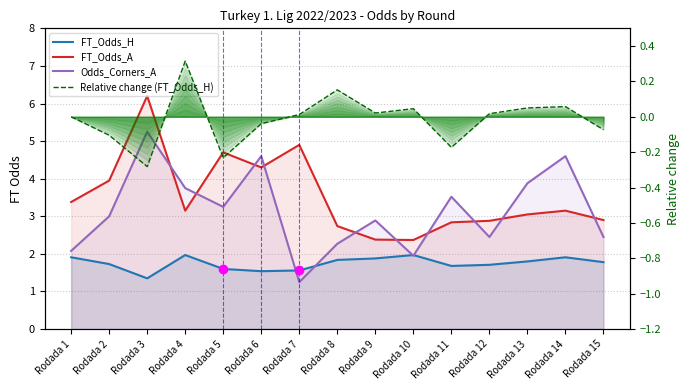

Reading left to right, list all the values displayed in this chart.

FT_Odds_H: Rodada 1=1.9	Rodada 2=1.7	Rodada 3=1.4	Rodada 4=2.0	Rodada 5=1.6	Rodada 6=1.5	Rodada 7=1.6	Rodada 8=1.8	Rodada 9=1.9	Rodada 10=2.0	Rodada 11=1.7	Rodada 12=1.7	Rodada 13=1.8	Rodada 14=1.9	Rodada 15=1.8
FT_Odds_A: Rodada 1=3.4	Rodada 2=4.0	Rodada 3=6.2	Rodada 4=3.1	Rodada 5=4.7	Rodada 6=4.3	Rodada 7=4.9	Rodada 8=2.7	Rodada 9=2.4	Rodada 10=2.4	Rodada 11=2.8	Rodada 12=2.9	Rodada 13=3.0	Rodada 14=3.1	Rodada 15=2.9
Odds_Corners_A: Rodada 1=2.1	Rodada 2=3.0	Rodada 3=5.2	Rodada 4=3.8	Rodada 5=3.2	Rodada 6=4.6	Rodada 7=1.2	Rodada 8=2.3	Rodada 9=2.9	Rodada 10=1.9	Rodada 11=3.5	Rodada 12=2.5	Rodada 13=3.9	Rodada 14=4.6	Rodada 15=2.5
Relative change (FT_Odds_H): Rodada 1=0.0	Rodada 2=-0.1	Rodada 3=-0.3	Rodada 4=0.3	Rodada 5=-0.2	Rodada 6=-0.0	Rodada 7=0.0	Rodada 8=0.2	Rodada 9=0.0	Rodada 10=0.0	Rodada 11=-0.2	Rodada 12=0.0	Rodada 13=0.1	Rodada 14=0.1	Rodada 15=-0.1